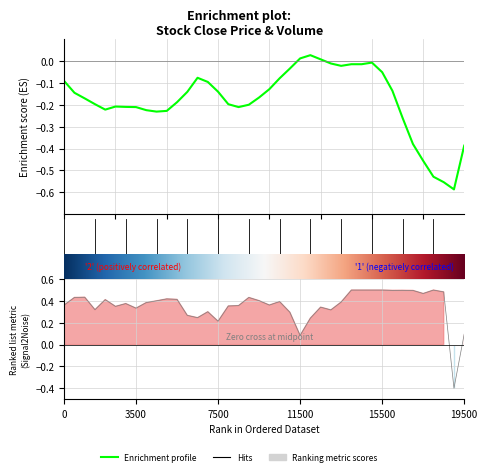

What is the sum of all values?

14.3